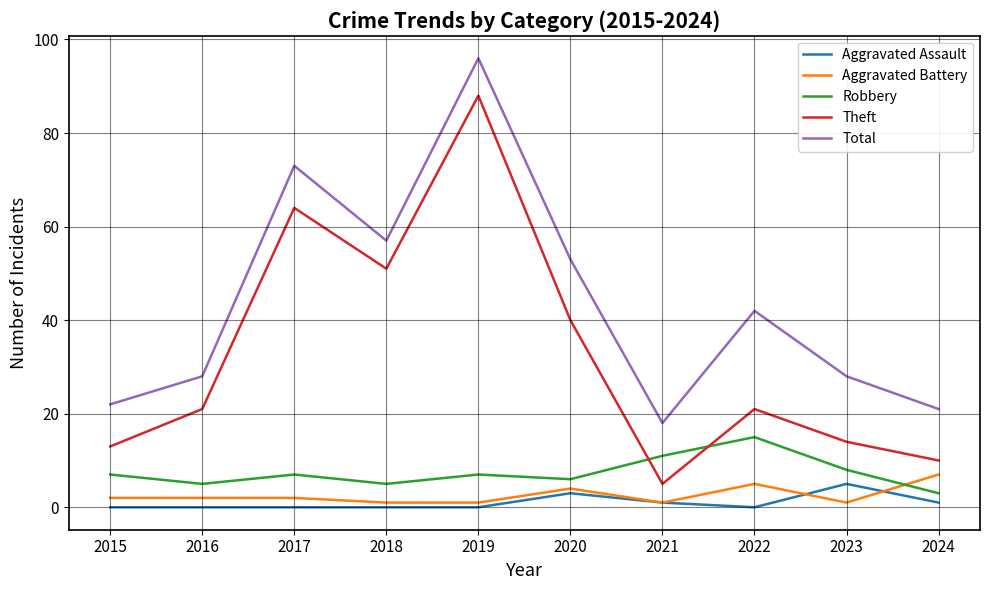

Which series has the largest range (max minus min)?

Theft